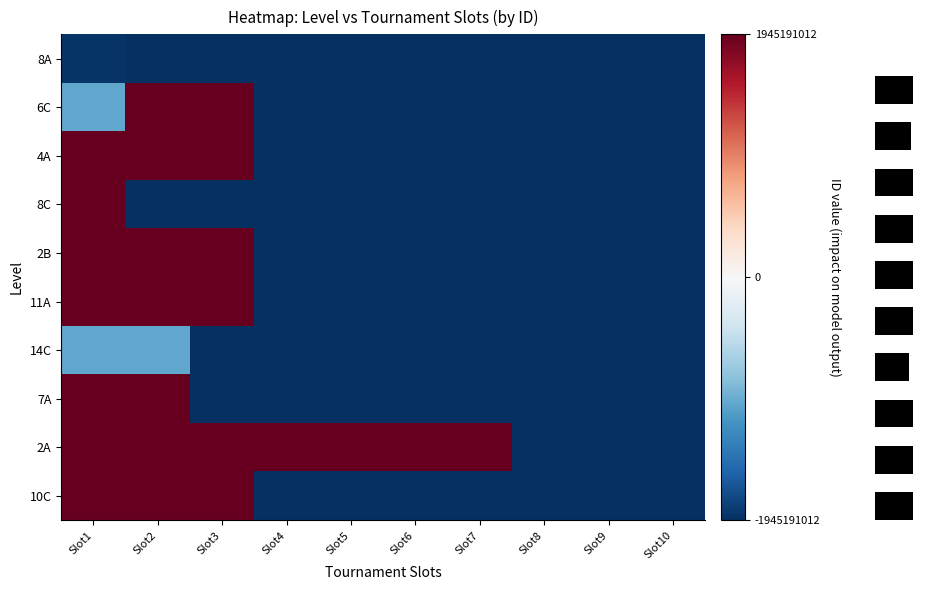

Reading right to left, transcribe all the data shown in this chart.

8A: Slot10=-1945191012.5	Slot9=-1945191012.5	Slot8=-1945191012.5	Slot7=-1945191012.5	Slot6=-1945191012.5	Slot5=-1945191012.5	Slot4=-1945191012.5	Slot3=-1945191012.5	Slot2=-1945191012.5	Slot1=-1911696563.5
6C: Slot10=-1945191012.5	Slot9=-1945191012.5	Slot8=-1945191012.5	Slot7=-1945191012.5	Slot6=-1945191012.5	Slot5=-1945191012.5	Slot4=-1945191012.5	Slot3=1945094501.5	Slot2=1945094530.5	Slot1=-1014822068.5
4A: Slot10=-1945191012.5	Slot9=-1945191012.5	Slot8=-1945191012.5	Slot7=-1945191012.5	Slot6=-1945191012.5	Slot5=-1945191012.5	Slot4=-1945191012.5	Slot3=1938462028.5	Slot2=1945094527.5	Slot1=1945094530.5
8C: Slot10=-1945191012.5	Slot9=-1945191012.5	Slot8=-1945191012.5	Slot7=-1945191012.5	Slot6=-1945191012.5	Slot5=-1945191012.5	Slot4=-1945191012.5	Slot3=-1945191012.5	Slot2=-1945191012.5	Slot1=1945094530.5
2B: Slot10=-1945191012.5	Slot9=-1945191012.5	Slot8=-1945191012.5	Slot7=-1945191012.5	Slot6=-1945191012.5	Slot5=-1945191012.5	Slot4=-1945191012.5	Slot3=1944814403.5	Slot2=1945191011.5	Slot1=1945191012.5
11A: Slot10=-1945191012.5	Slot9=-1945191012.5	Slot8=-1945191012.5	Slot7=-1945191012.5	Slot6=-1945191012.5	Slot5=-1945191012.5	Slot4=-1945191012.5	Slot3=1945190169.5	Slot2=1938462017.5	Slot1=1938462018.5
14C: Slot10=-1945191012.5	Slot9=-1945191012.5	Slot8=-1945191012.5	Slot7=-1945191012.5	Slot6=-1945191012.5	Slot5=-1945191012.5	Slot4=-1945191012.5	Slot3=-1945191012.5	Slot2=-1014820591.5	Slot1=-1003962508.5
7A: Slot10=-1945191012.5	Slot9=-1945191012.5	Slot8=-1945191012.5	Slot7=-1945191012.5	Slot6=-1945191012.5	Slot5=-1945191012.5	Slot4=-1945191012.5	Slot3=-1945191012.5	Slot2=1938462010.5	Slot1=1938462030.5
2A: Slot10=-1945191012.5	Slot9=-1945191012.5	Slot8=-1945191012.5	Slot7=1944841917.5	Slot6=1938462030.5	Slot5=1944452083.5	Slot4=1944453407.5	Slot3=1944453432.5	Slot2=1944814411.5	Slot1=1943207520.5
10C: Slot10=-1945191012.5	Slot9=-1945191012.5	Slot8=-1945191012.5	Slot7=-1945191012.5	Slot6=-1945191012.5	Slot5=-1945191012.5	Slot4=-1945191012.5	Slot3=1943210500.5	Slot2=1945190169.5	Slot1=1938462018.5